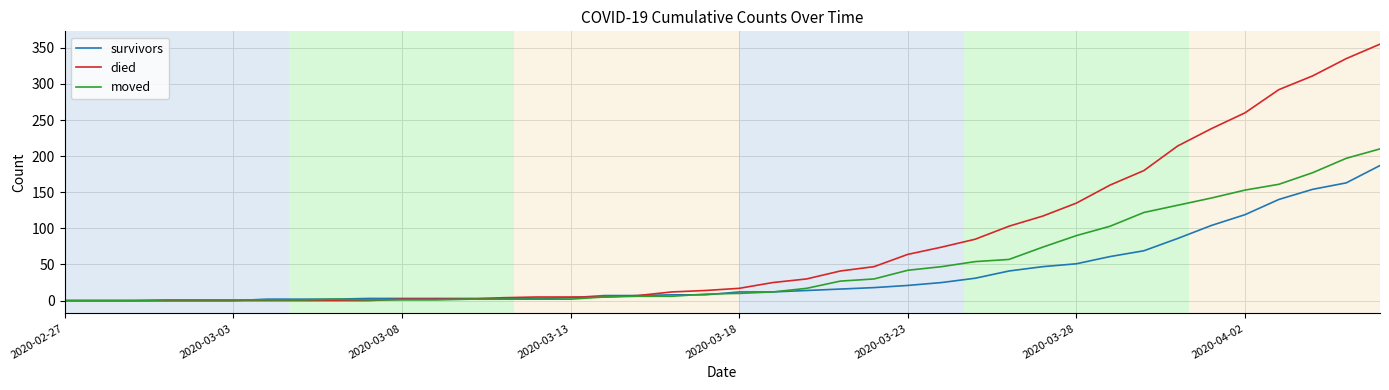

What are all the series names shown in the legend?

survivors, died, moved